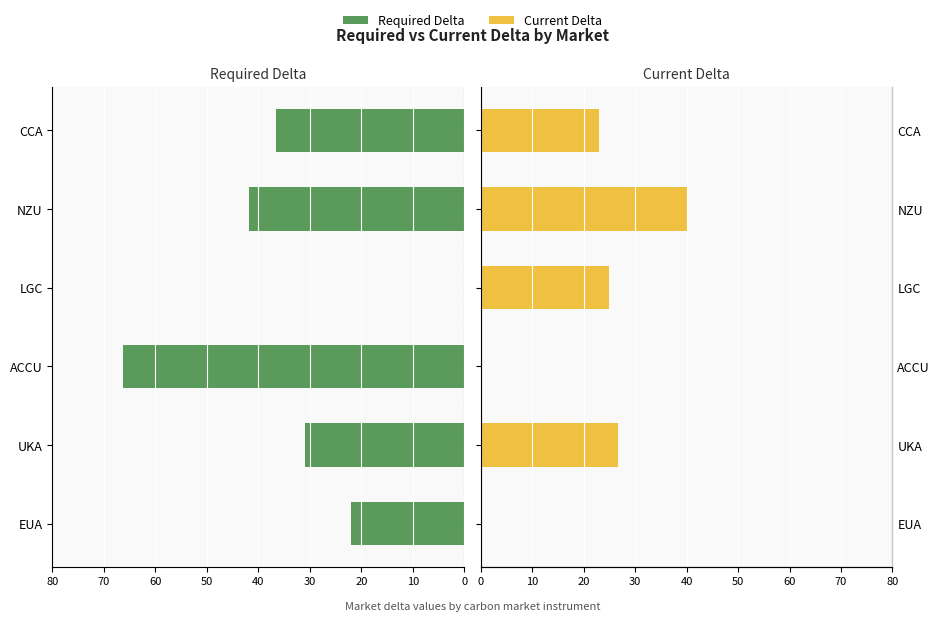

The value at ACCU is 66.2. True or false?

True